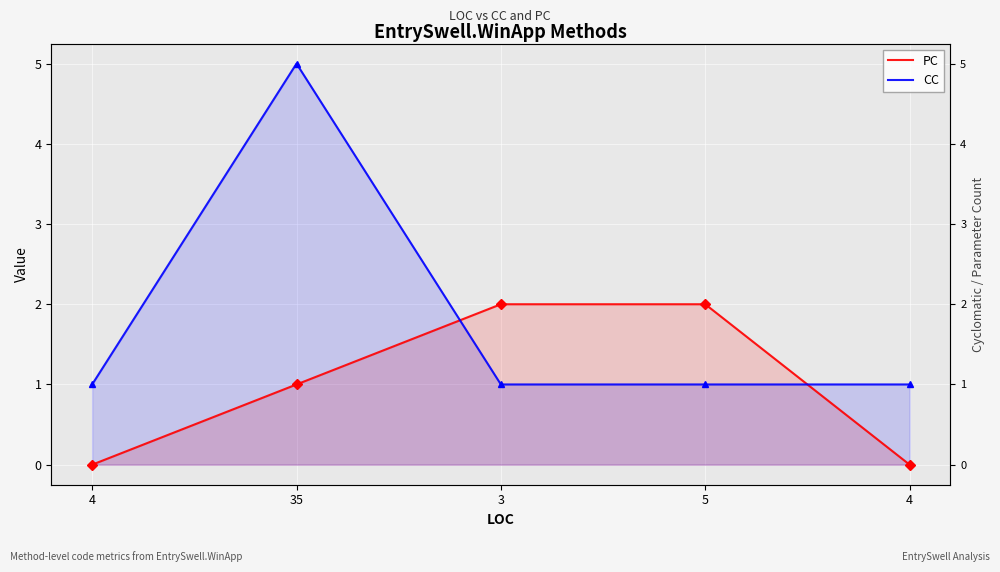

What is the label of the 4th point from the right?

35